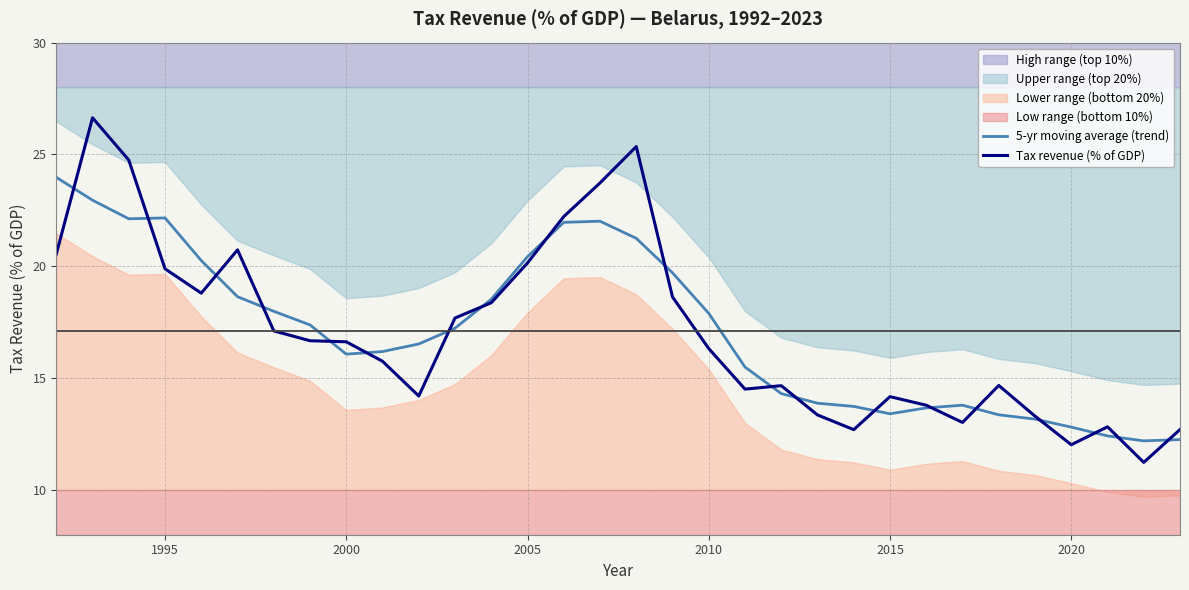

What is the maximum value for 5-yr moving average (trend)?

24.0